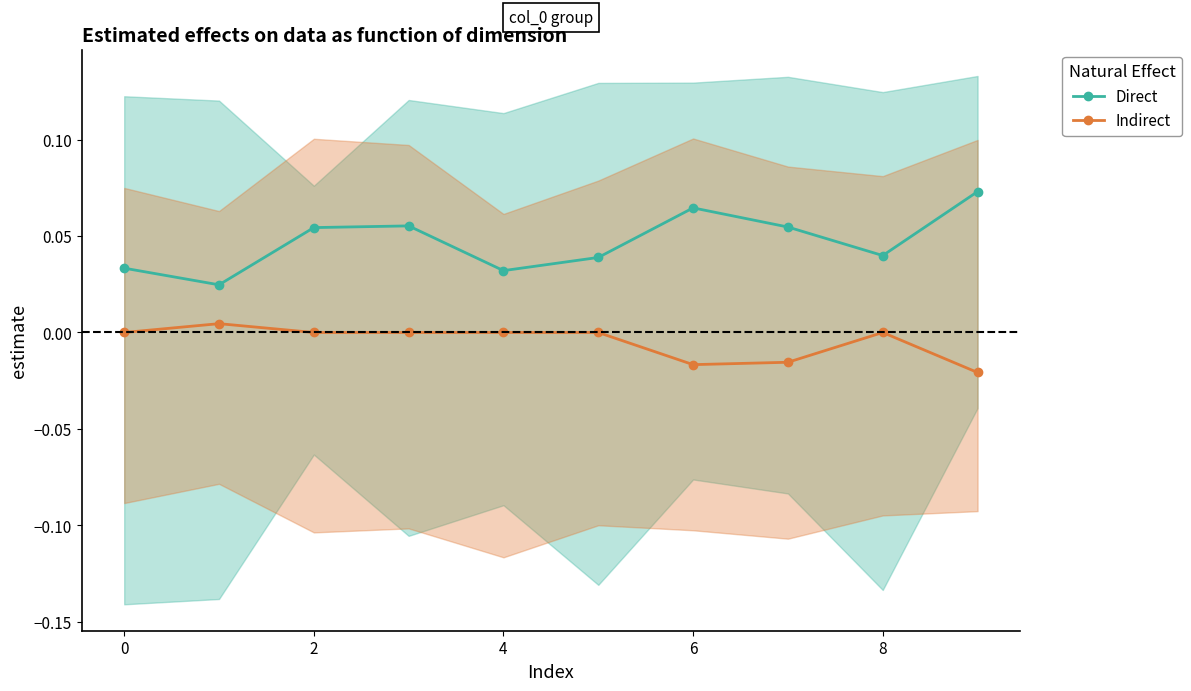

What is the label of the 1st point from the right?

9